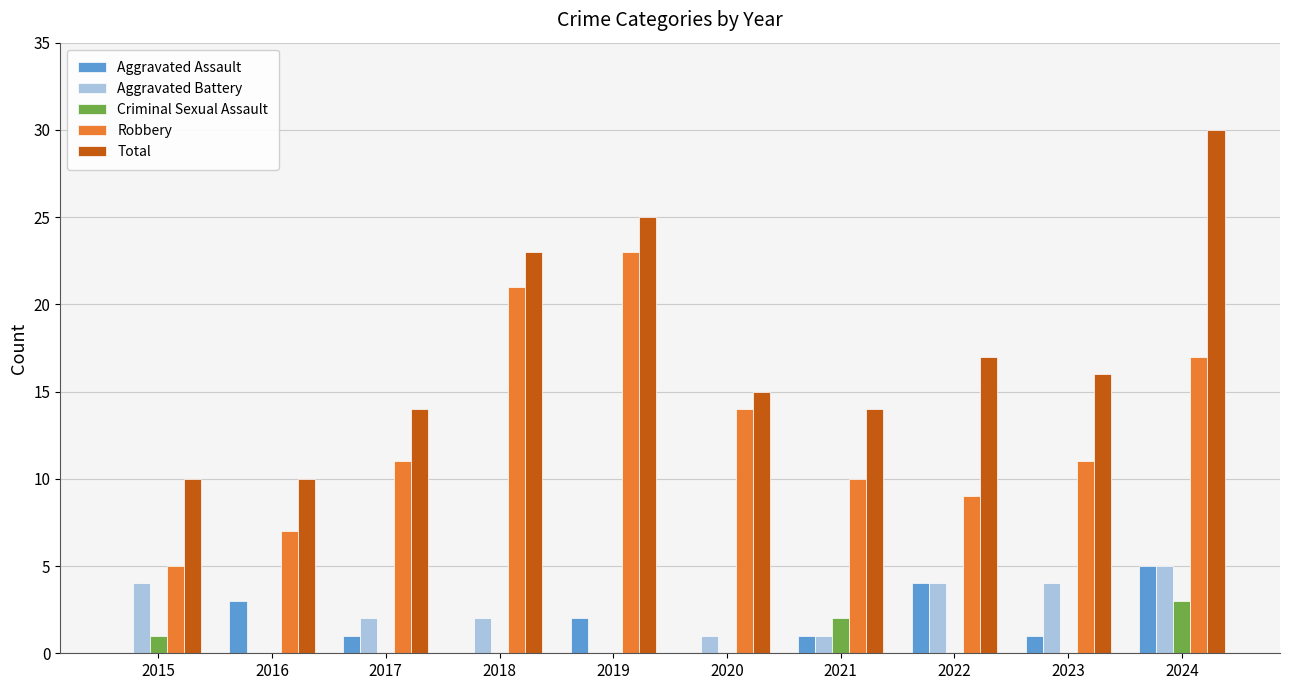

Which series has the largest total across all categories?

Total